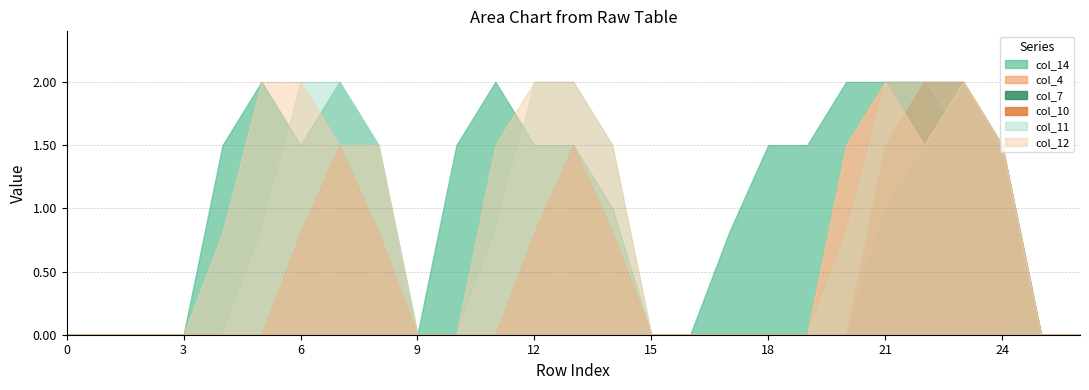

Reading left to right, list all the values displayed in this chart.

col_14: 0.0	0.0	0.0	0.0	1.5	2.0	1.5	2.0	1.5	0.0	1.5	2.0	1.5	1.5	1.0	0.0	0.0	0.8	1.5	1.5	2.0	2.0	2.0	1.5	0.8	0.0	0.0
col_4: 0.0	0.0	0.0	0.0	0.0	0.0	0.0	0.0	0.0	0.0	0.0	0.0	0.0	0.0	0.0	0.0	0.0	0.0	0.0	0.0	1.5	2.0	2.0	0.8	0.0	0.0	0.0
col_7: 0.0	0.0	0.0	0.0	0.0	0.0	0.0	0.0	0.0	0.0	0.0	0.0	0.0	0.0	0.0	0.0	0.0	0.0	0.0	0.0	0.0	1.0	1.5	2.0	1.5	0.0	0.0
col_10: 0.0	0.0	0.0	0.0	0.0	0.0	0.8	1.5	0.8	0.0	0.0	0.0	0.8	1.5	0.8	0.0	0.0	0.0	0.0	0.0	0.0	1.5	2.0	2.0	1.5	0.0	0.0
col_11: 0.0	0.0	0.0	0.0	0.0	0.8	2.0	2.0	1.5	0.0	0.0	0.8	2.0	2.0	1.5	0.0	0.0	0.0	0.0	0.0	0.8	2.0	2.0	2.0	1.5	0.0	0.0
col_12: 0.0	0.0	0.0	0.0	0.8	2.0	2.0	1.5	1.5	0.0	0.0	1.5	2.0	2.0	1.5	0.0	0.0	0.0	0.0	0.0	1.5	2.0	1.5	2.0	1.5	0.0	0.0